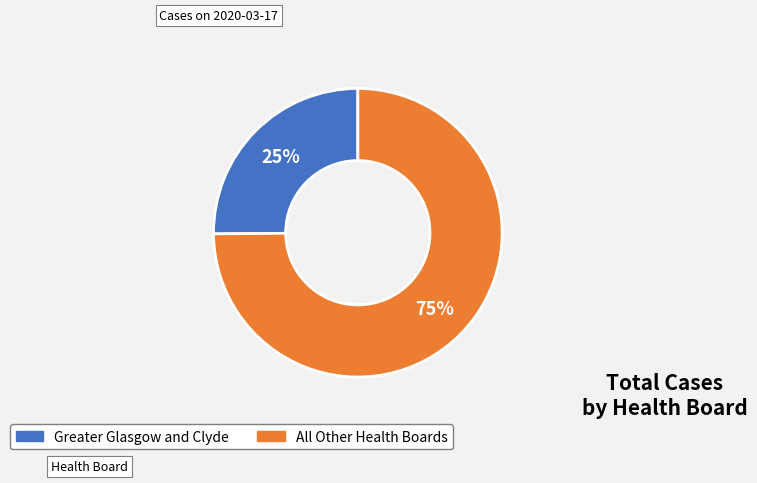

To the nearest percent, what is the average slice percentage?

50%